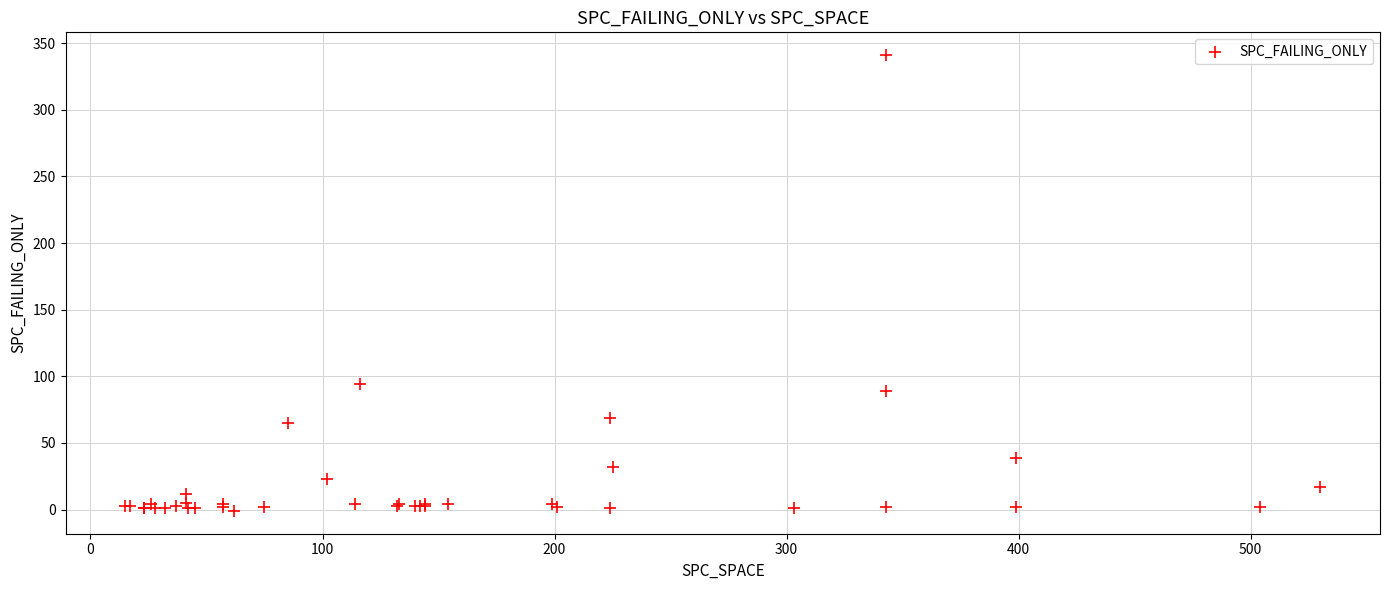

What Y value in the scatter plot is closest to 170?

94